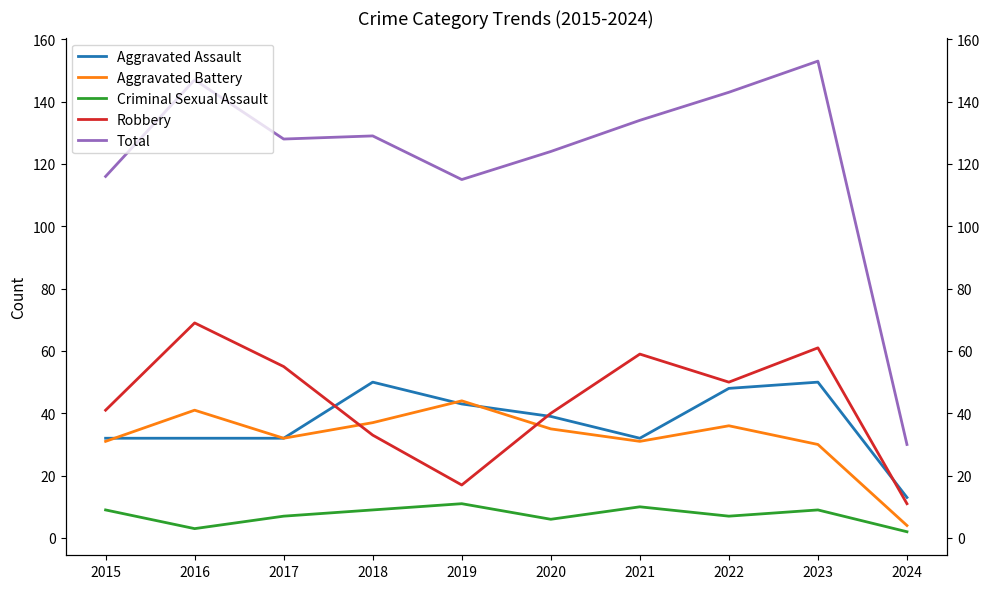

List the labels in order of Aggravated Battery value, smallest first.

2024, 2023, 2015, 2021, 2017, 2020, 2022, 2018, 2016, 2019